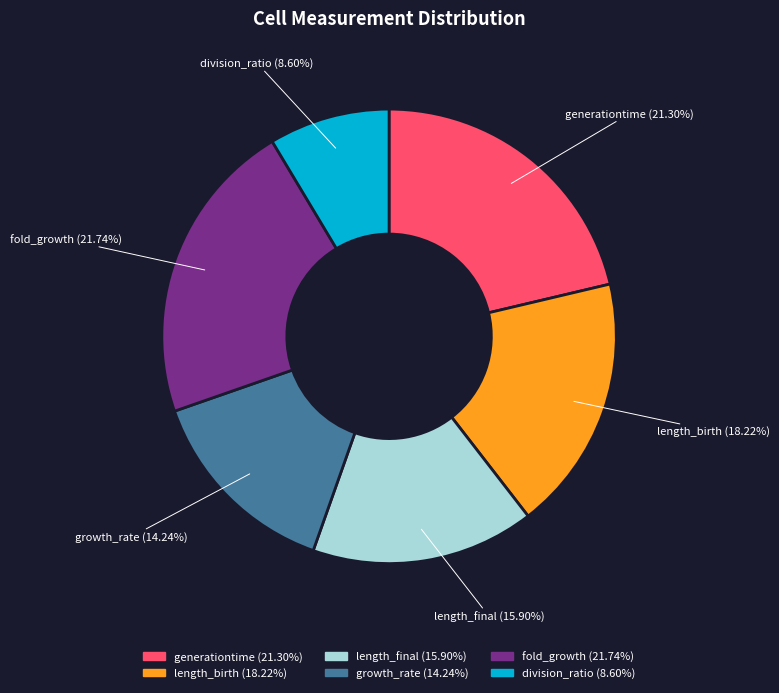

Is there any slice that represents more than half of the pie?

No